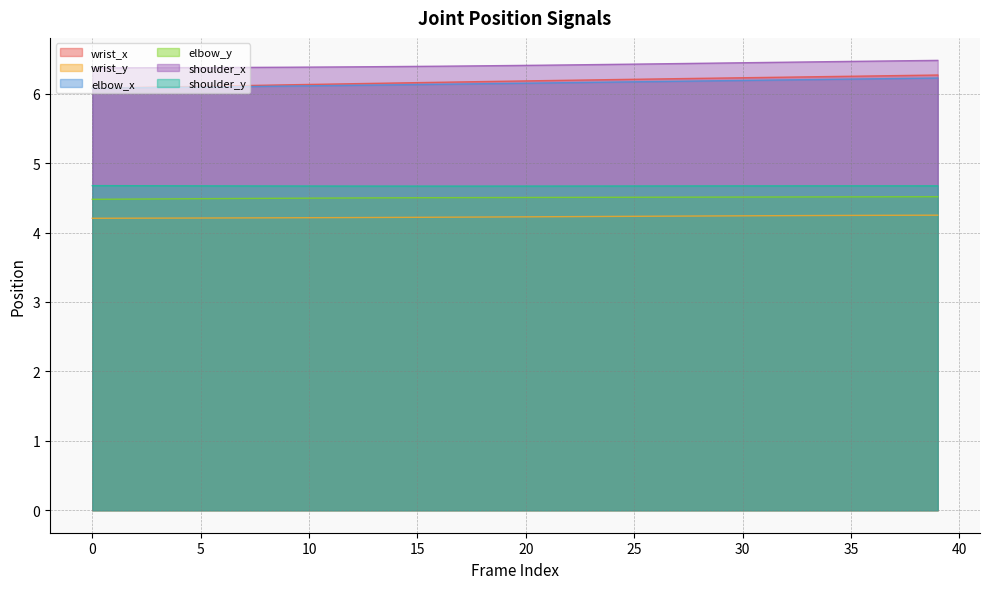

True or false: wrist_x and shoulder_x cross at least once.

False